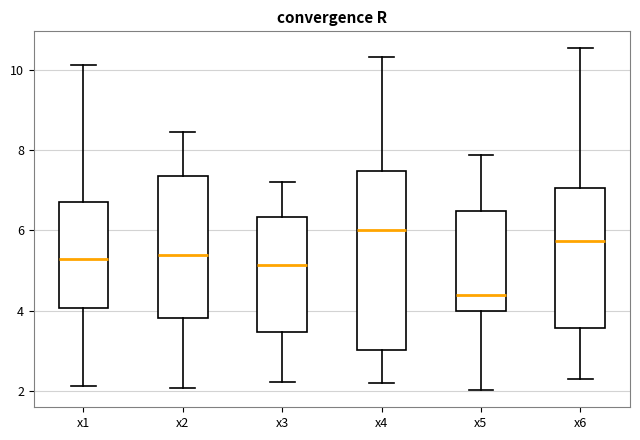

Which box has the lowest median line?

x5